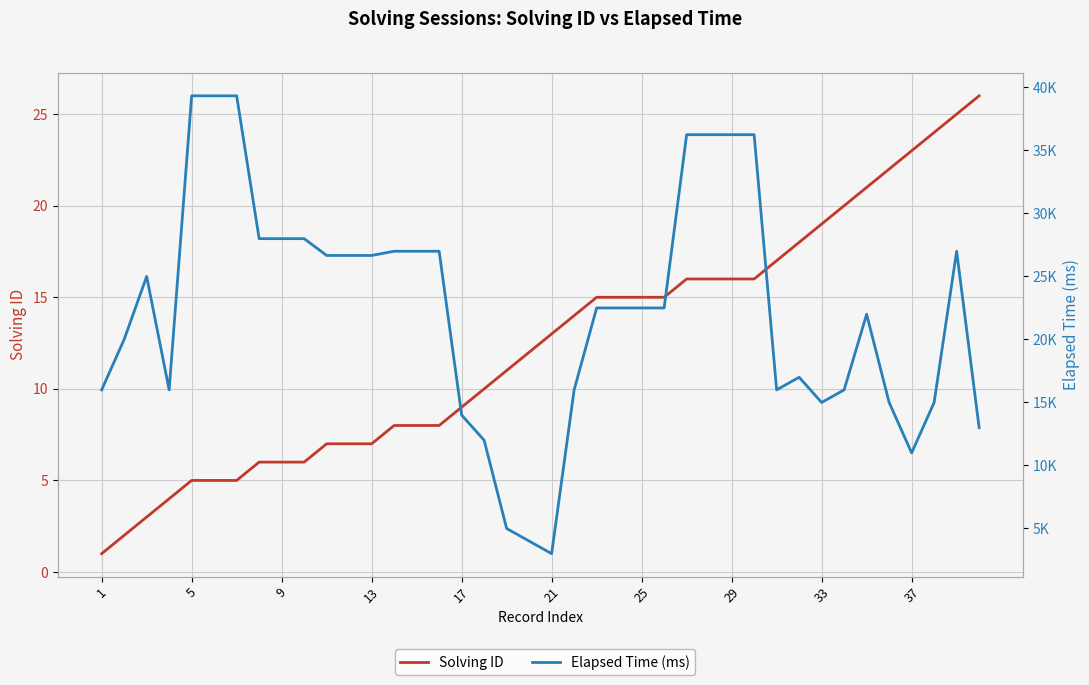

Which series has the largest range (max minus min)?

Elapsed Time (ms)